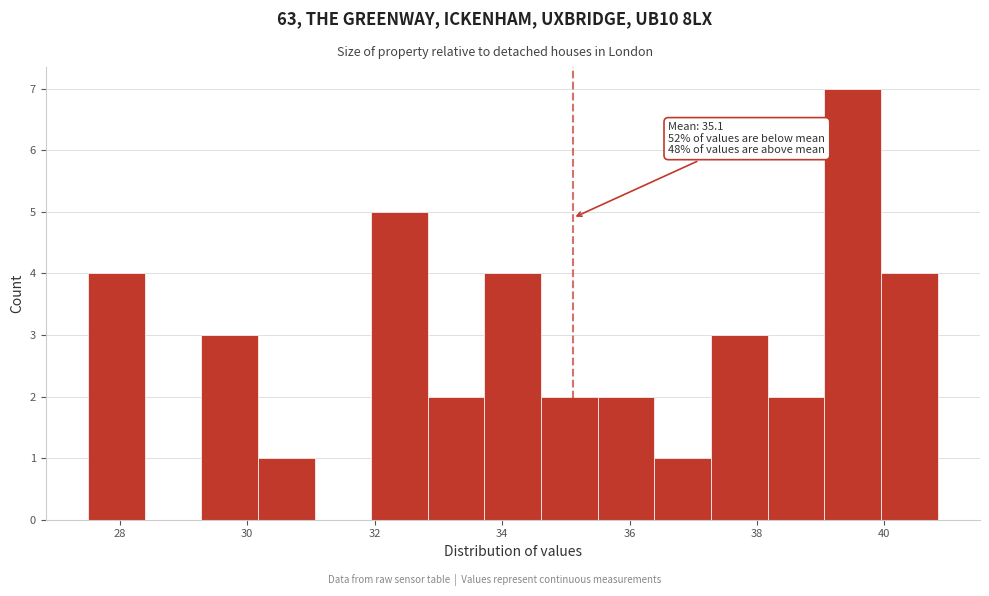

Which range on the x-axis has the tallest bar?

39.0 to 40.0